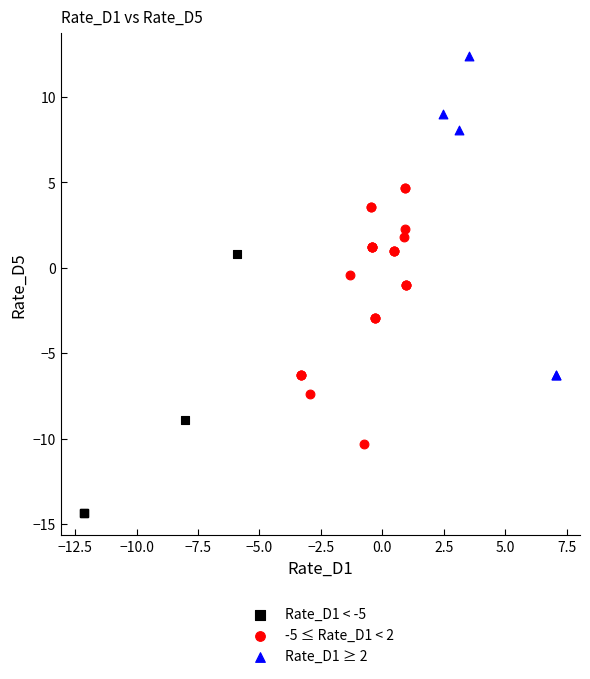

Which series reaches the maximum Y coordinate?

Rate_D1 ≥ 2